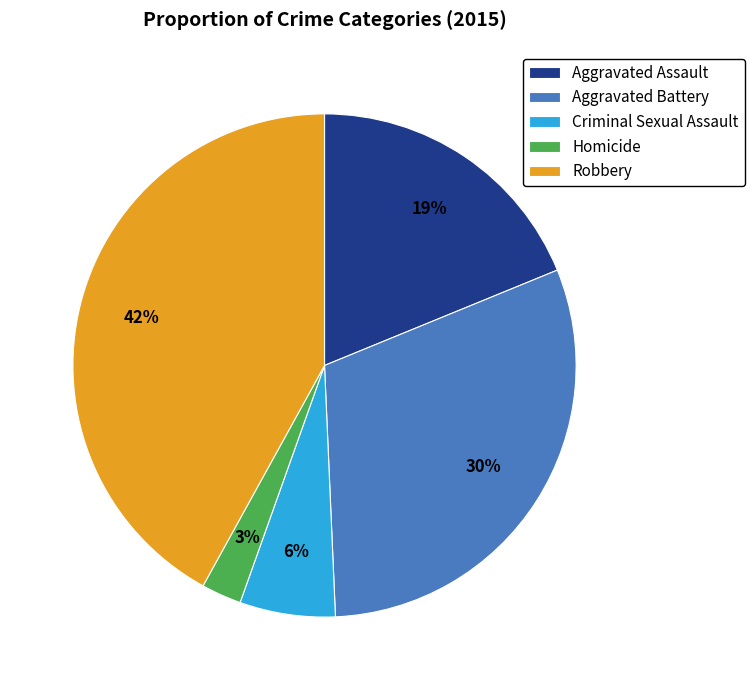

Rank the categories by value from lowest to highest.

Homicide, Criminal Sexual Assault, Aggravated Assault, Aggravated Battery, Robbery